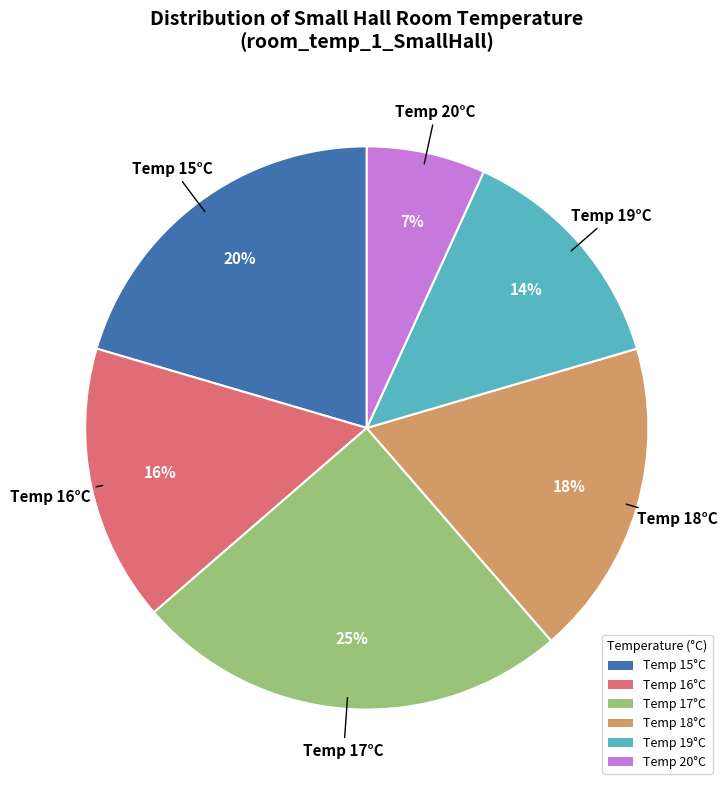

Does Temp 19°C represent more than half of the total?

No